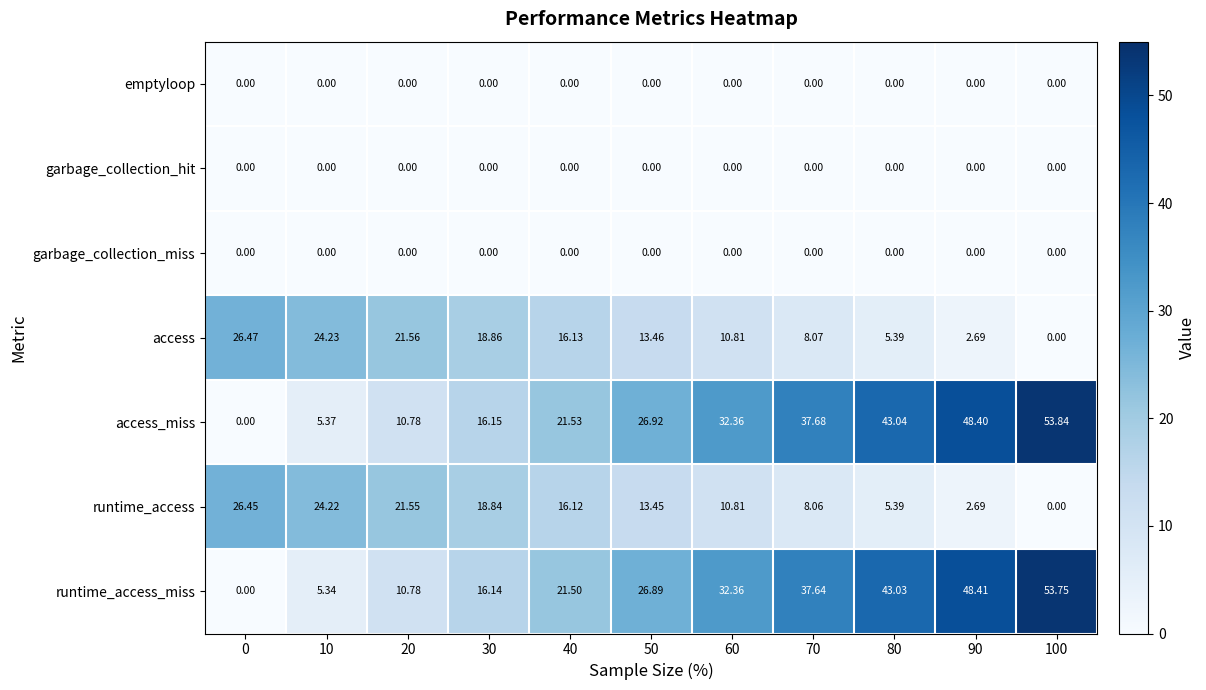

Is the value of runtime_access at 80 greater than the value of access_miss at 20?

No